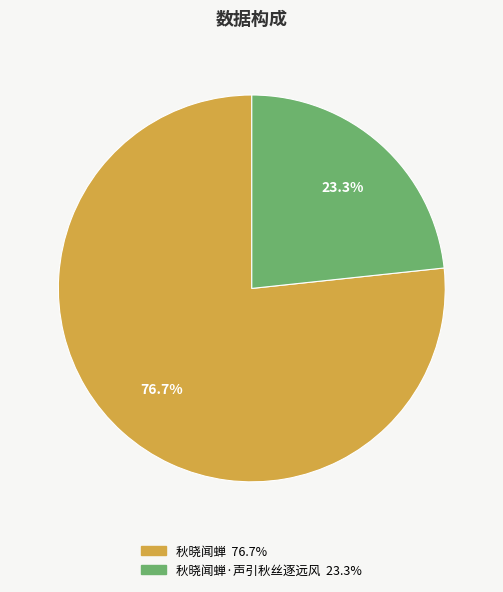

Is there any slice that represents more than half of the pie?

Yes